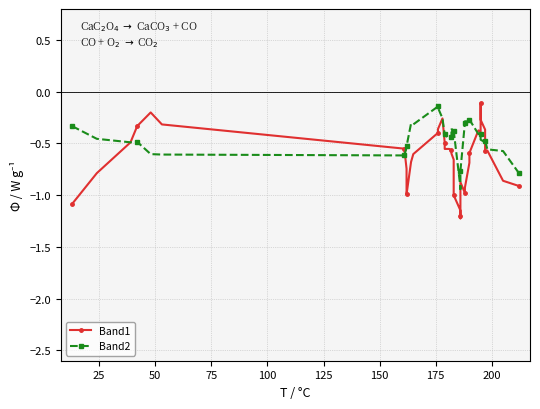

True or false: Band2 and Band1 intersect in this chart.

True